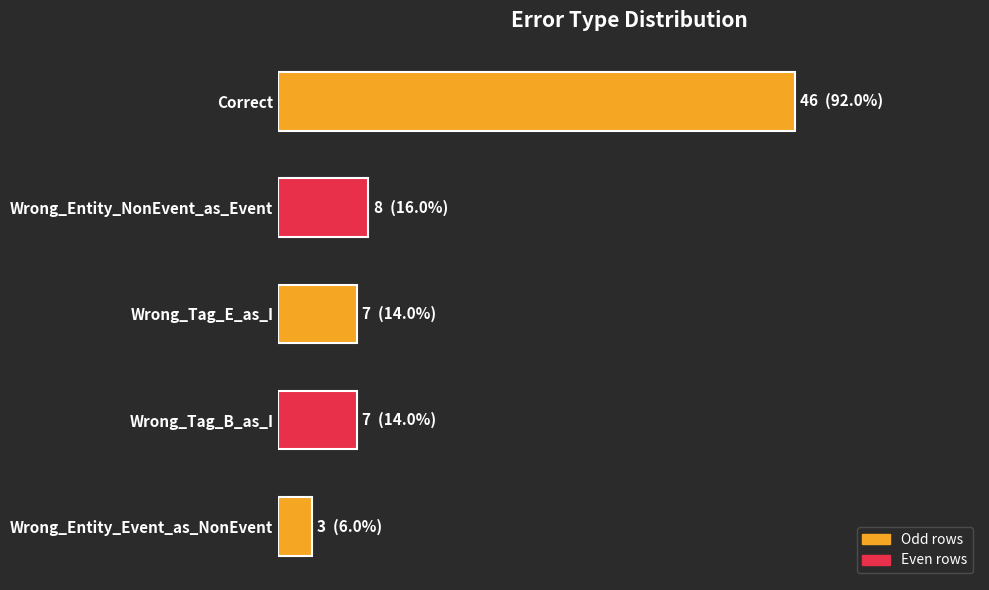

What is the minimum value shown in the chart?

3